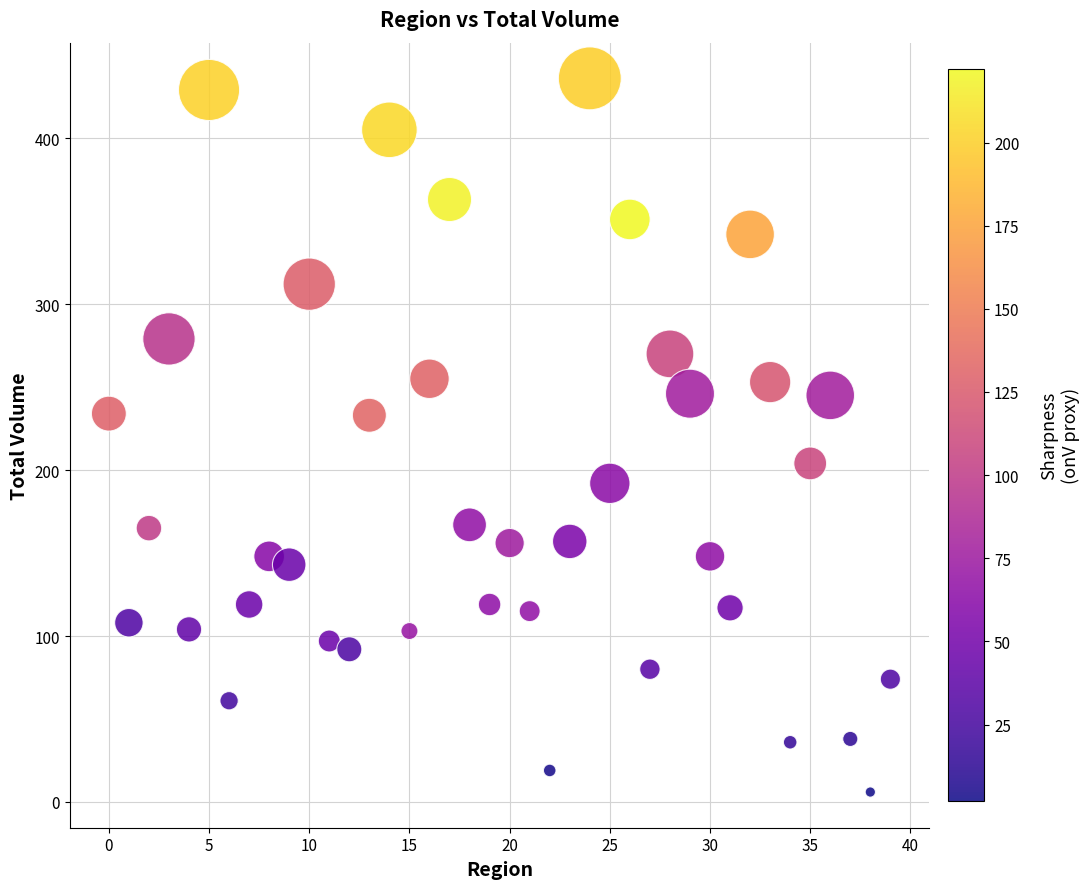

What is the range of Y values (max minus min)?

430